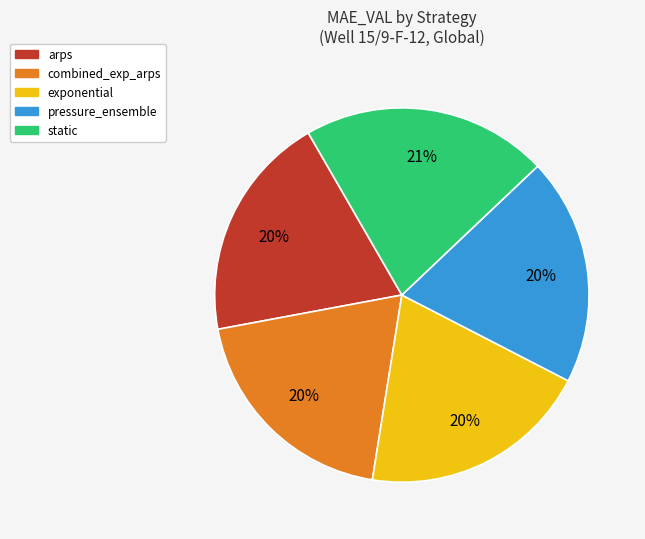

How many segments does this pie chart have?

5